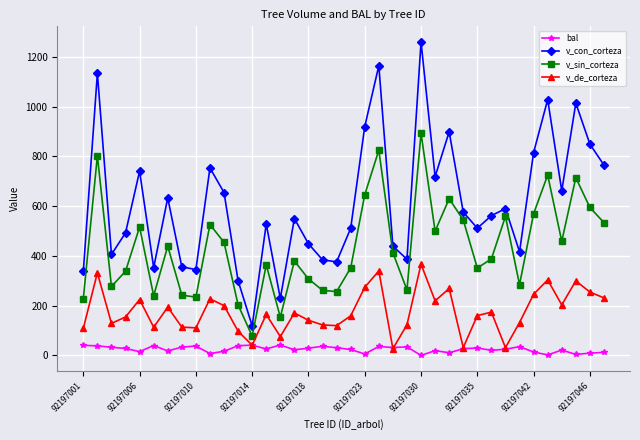

How many interior local peaks does the v_con_corteza series have?

12